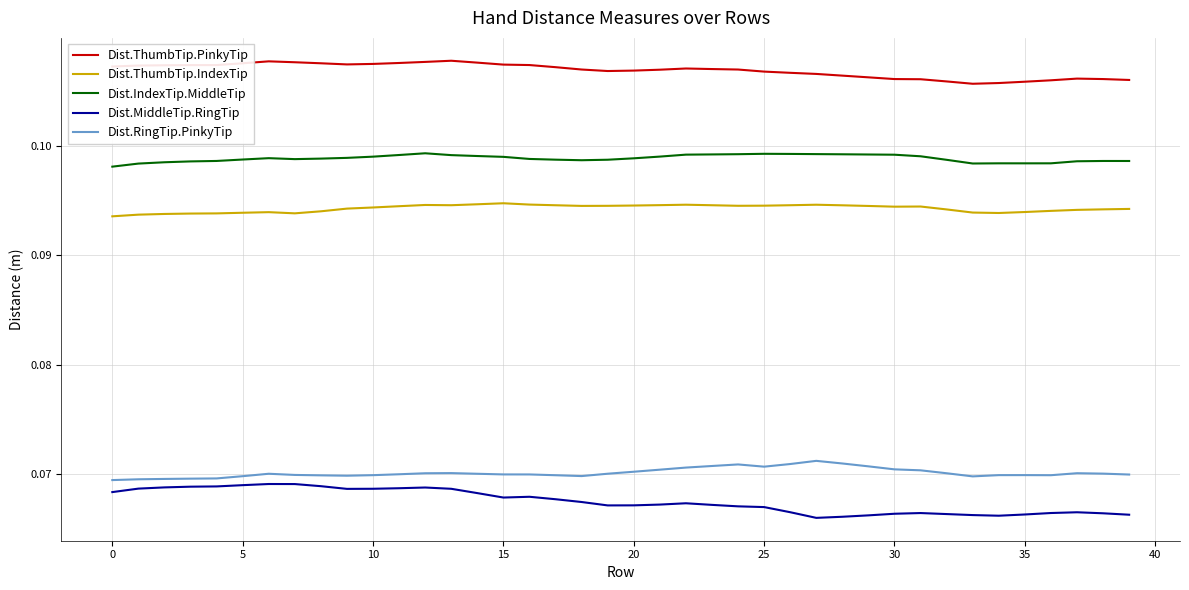

True or false: Dist.ThumbTip.IndexTip and Dist.IndexTip.MiddleTip intersect in this chart.

False